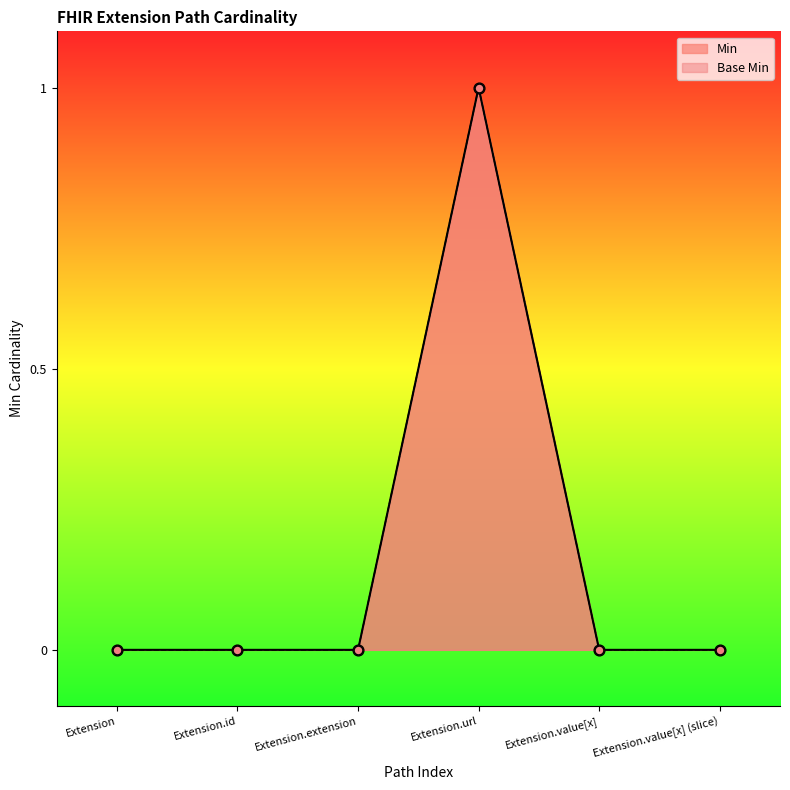

Which series contains the lowest Y value?

Min